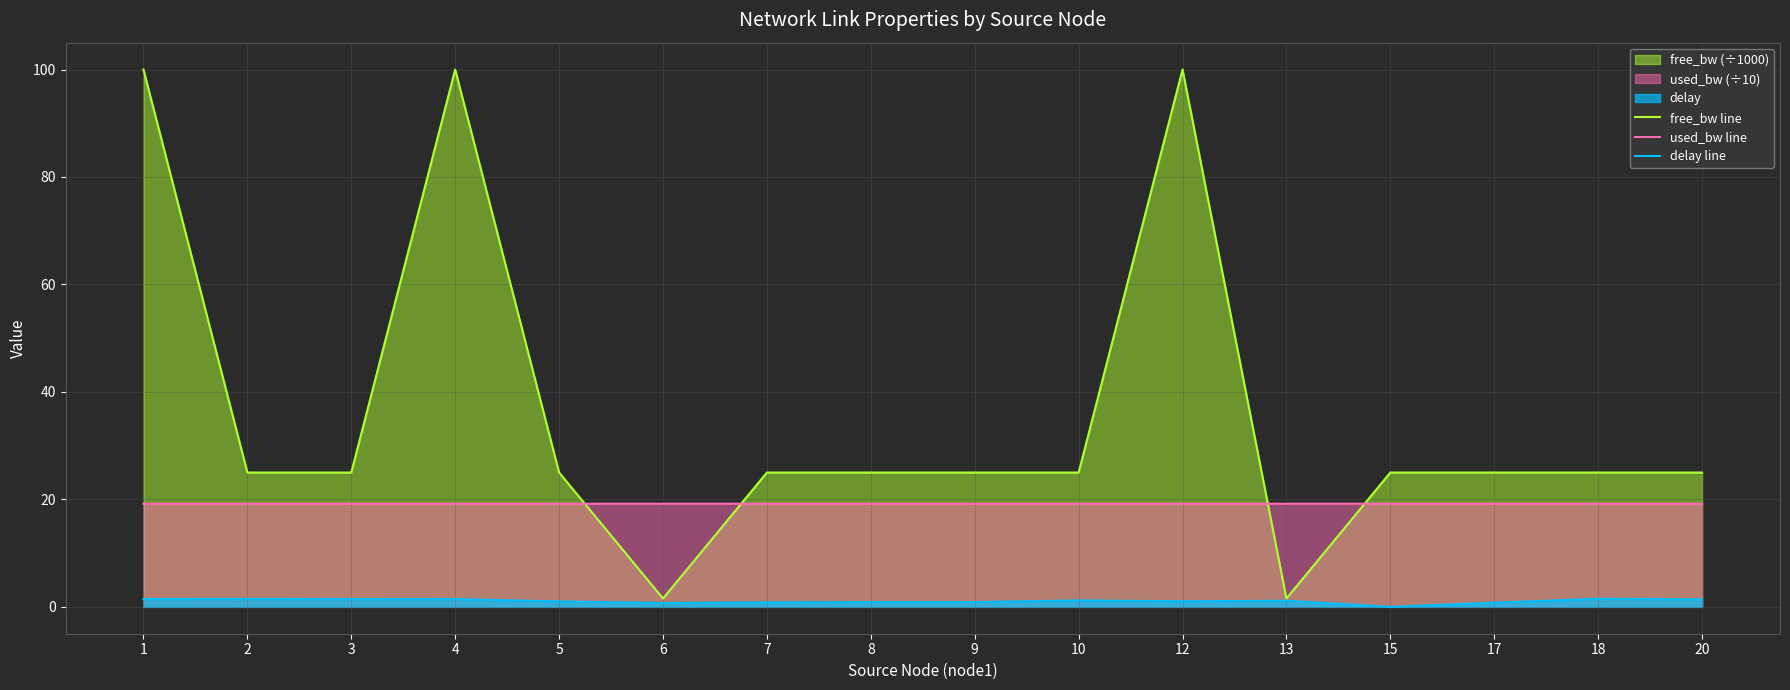

List the series in order of their overall mean, highest first.

free_bw line, used_bw line, delay line